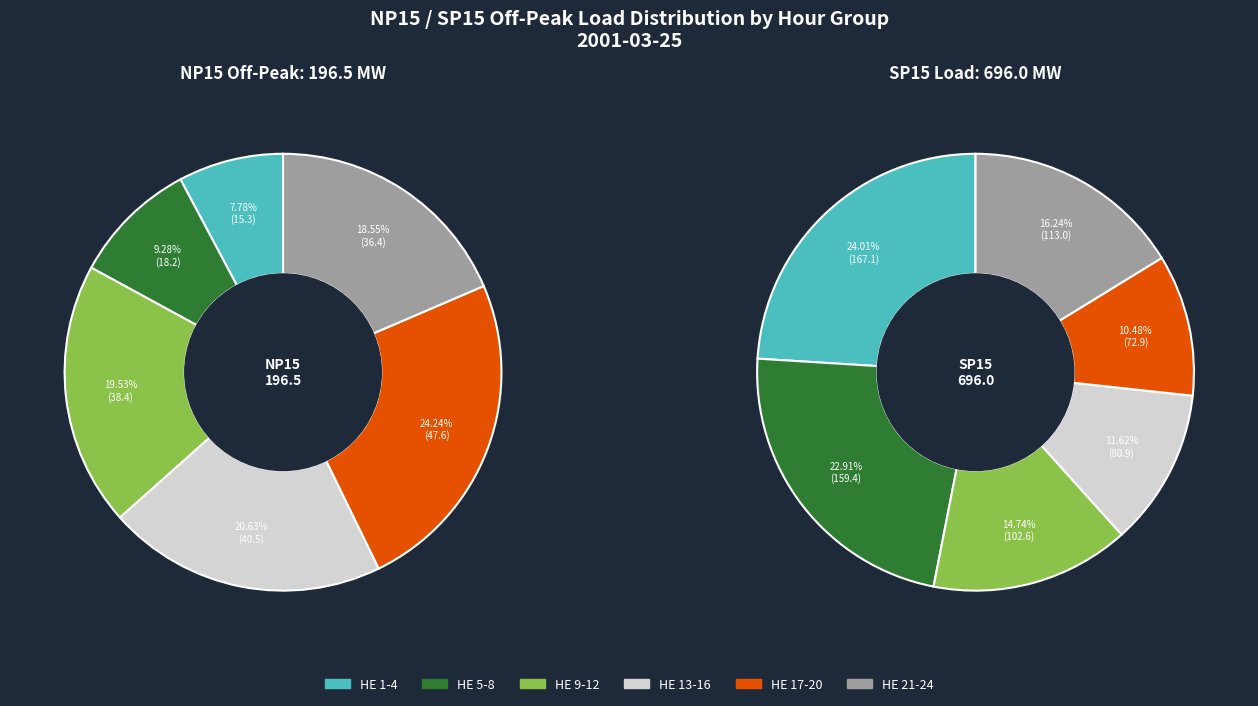

Does 3 account for over 50% of the chart?

No